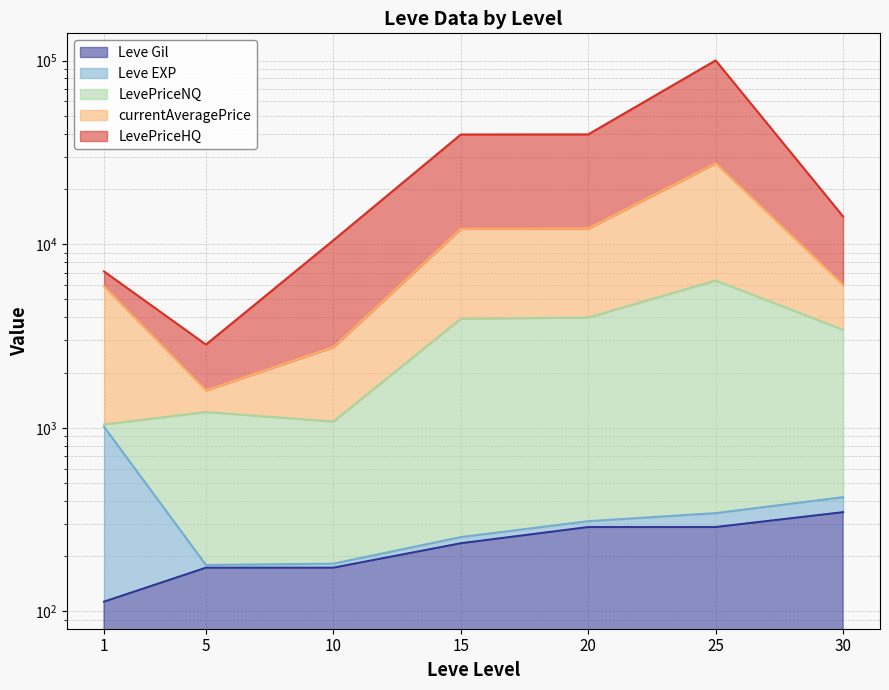

How many interior local peaks does the LevePriceHQ series have?

1